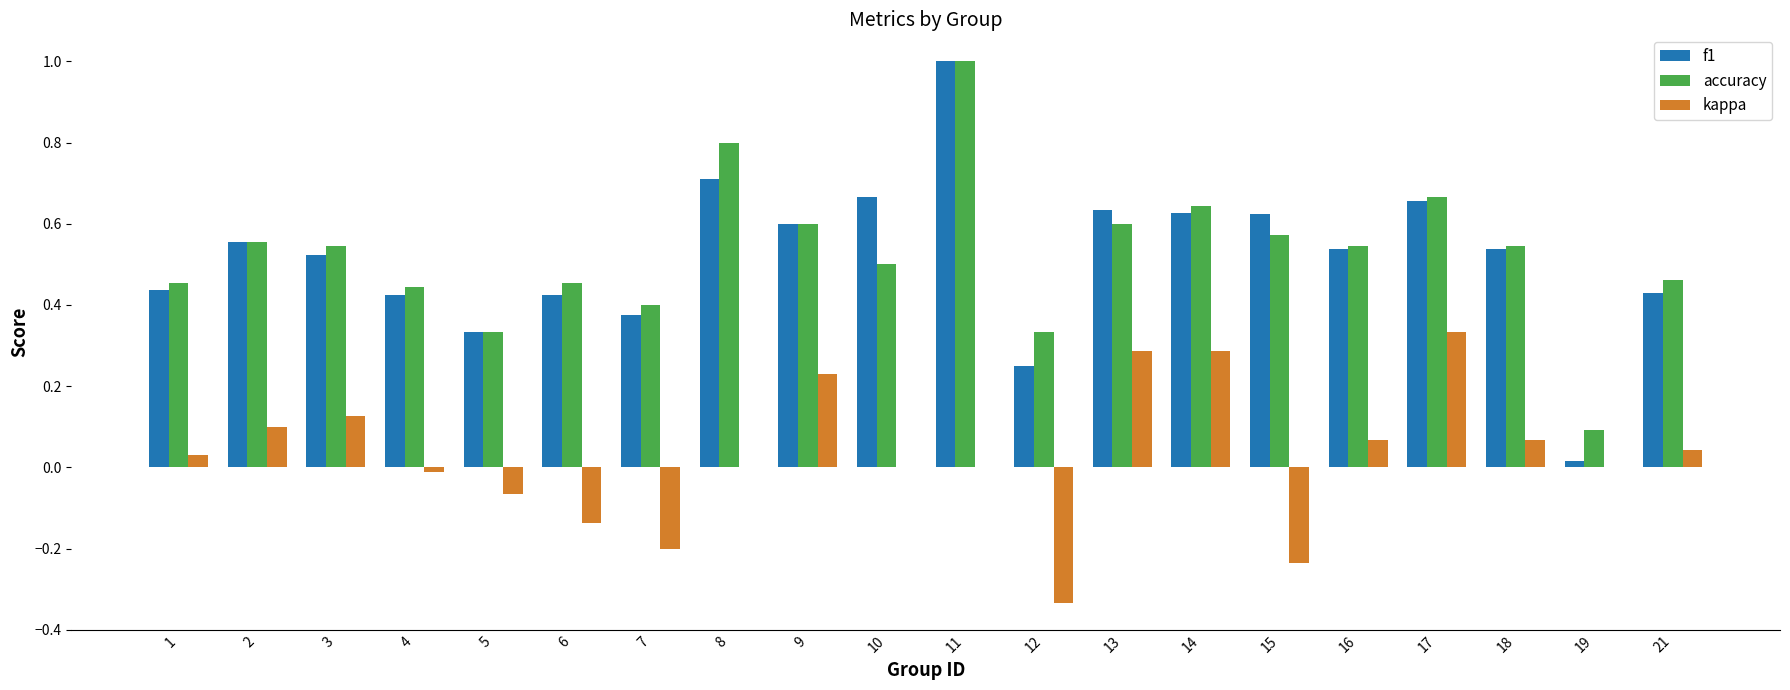

What are all the series names shown in the legend?

f1, accuracy, kappa